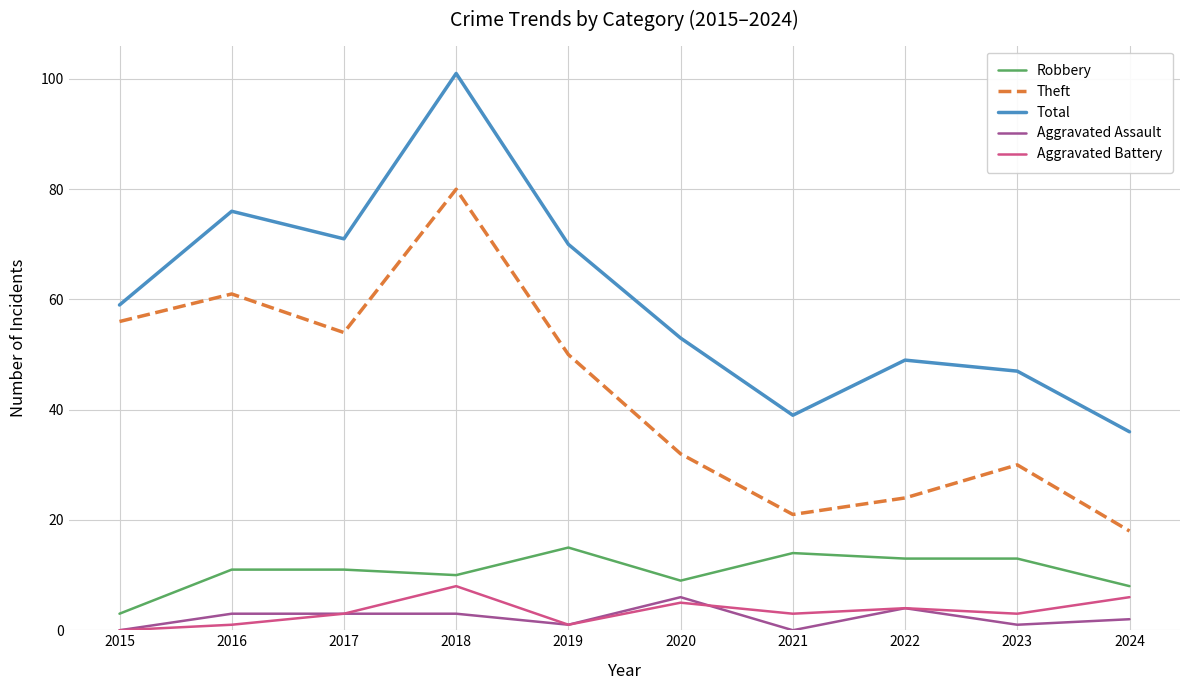

True or false: Total and Aggravated Assault cross at least once.

False